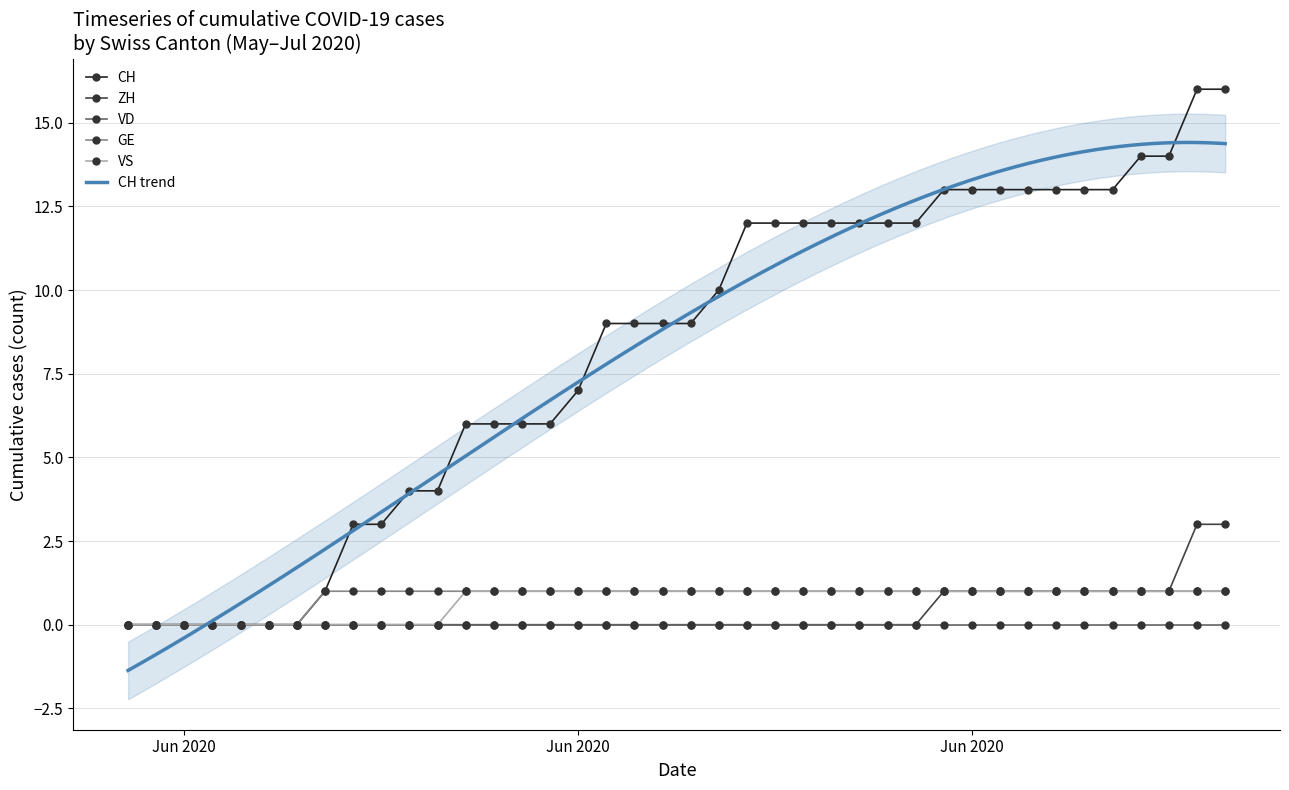

True or false: CH and VS intersect in this chart.

False